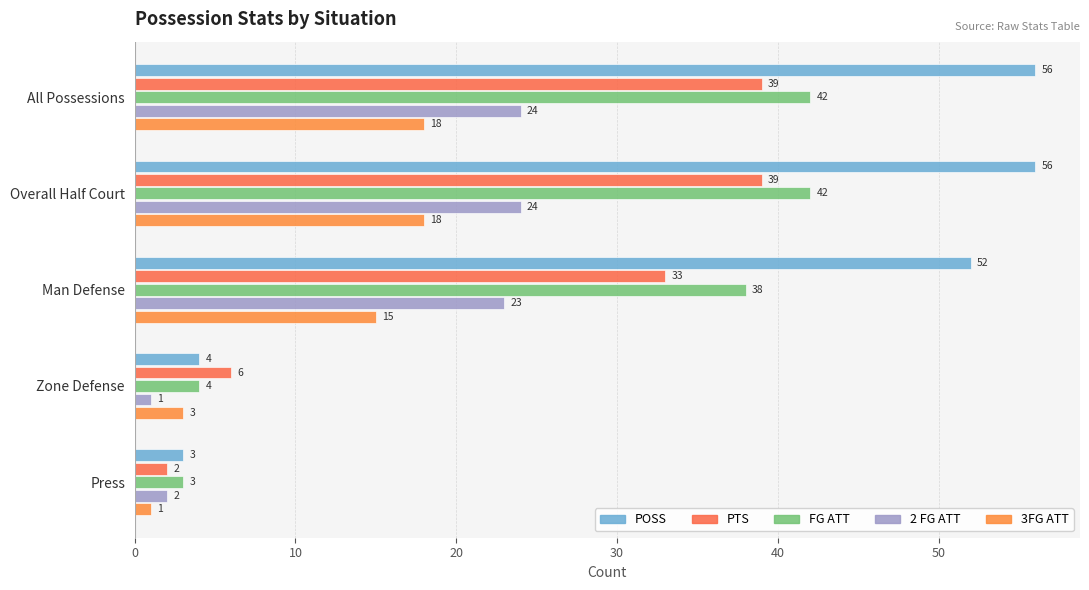

How many values in the 3FG ATT series are below 15?

2